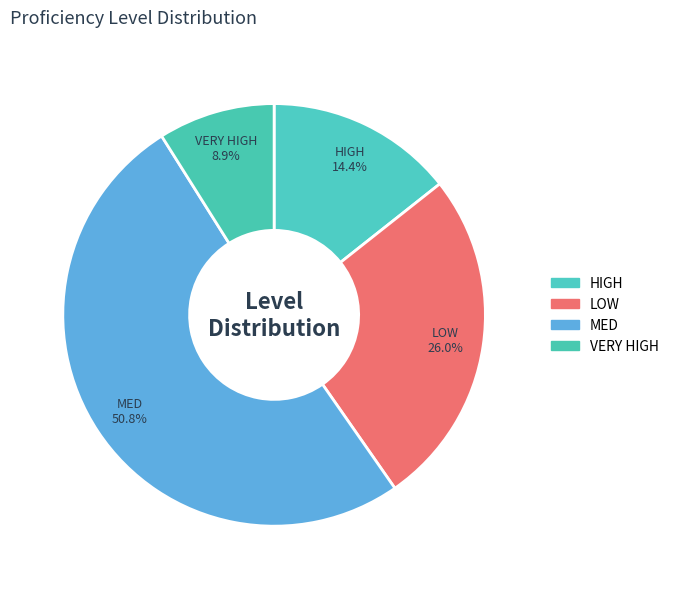

Which slice is the smallest?

VERY HIGH